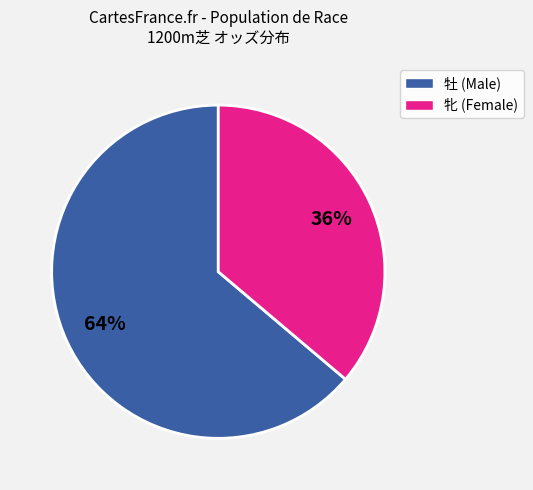

Combined, do 牡 (Male) and 牝 (Female) account for over 50%?

Yes